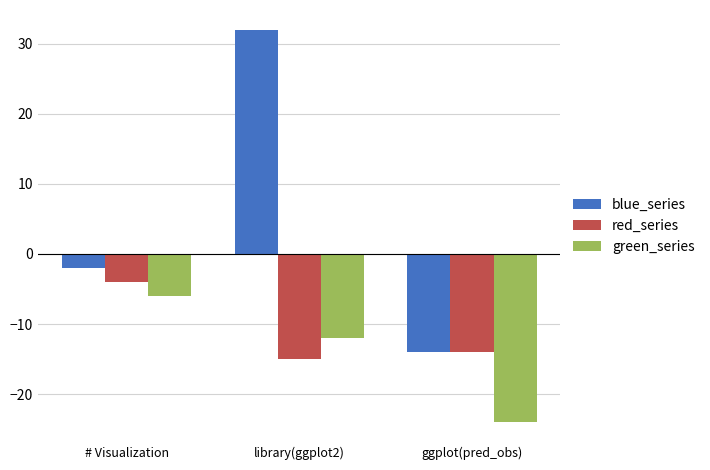

How many data points does each series have?

3